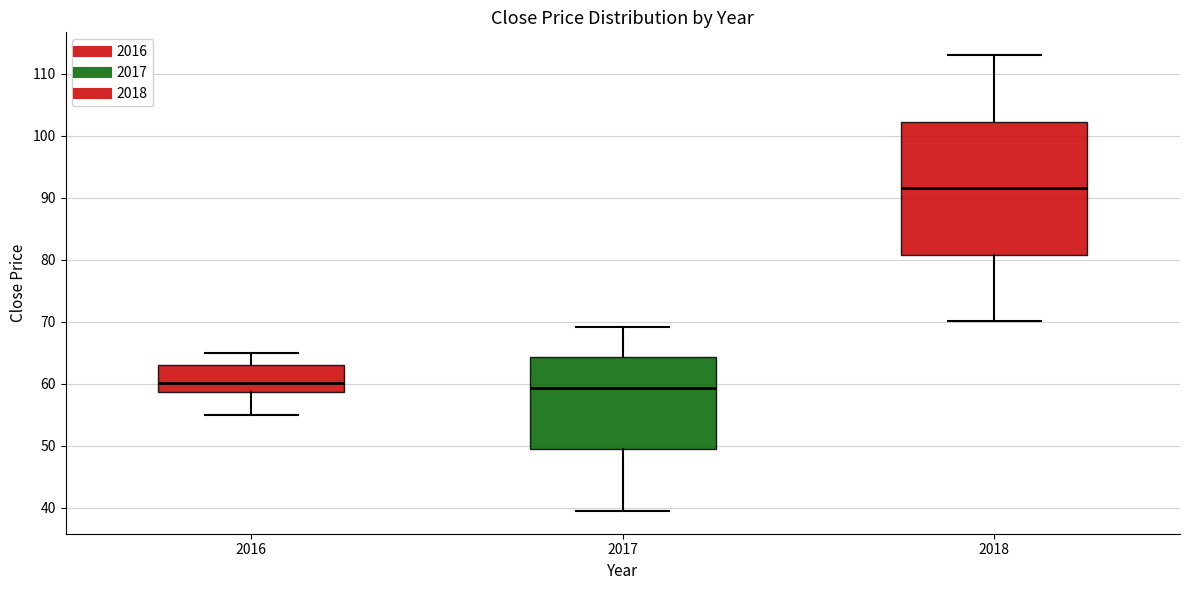

Reading left to right, transcribe this box plot: for each box, give where its median line is, the range the box spans, and where its two whiskers end, as read against the y-axis. The values are not printed on the chart, so give them approximately, as read against the axis.

2016: median 60, box 59 to 63, whiskers 55 to 65
2017: median 59, box 50 to 64, whiskers 40 to 69
2018: median 92, box 81 to 102, whiskers 70 to 113